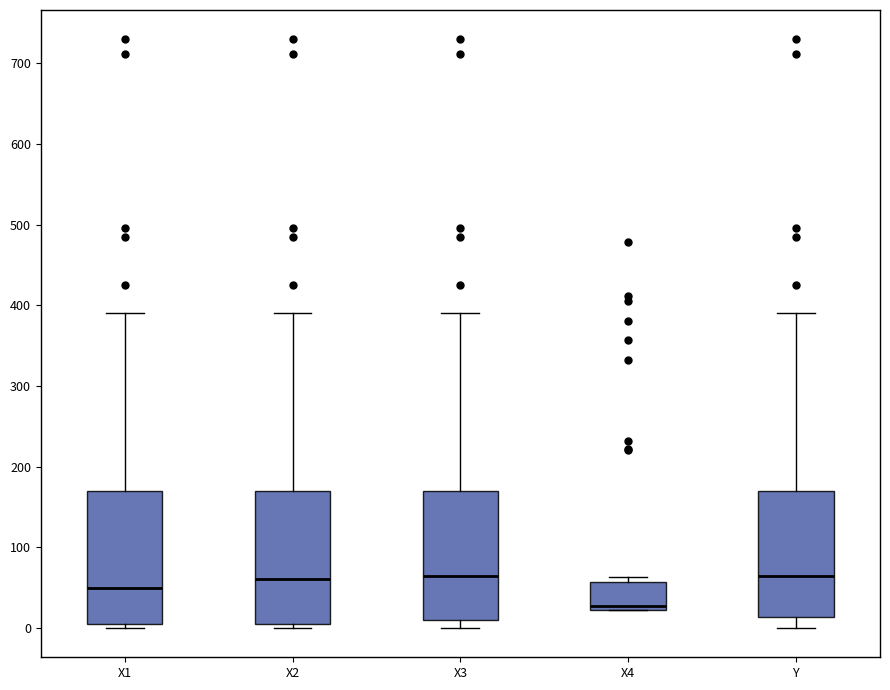

Reading left to right, transcribe this box plot: for each box, give where its median line is, the range the box spans, and where its two whiskers end, as read against the y-axis. The values are not printed on the chart, so give them approximately, as read against the axis.

X1: median 50, box 0 to 170, whiskers 0 (just below the box's lower edge) to 390
X2: median 60, box 0 to 170, whiskers 0 (just below the box's lower edge) to 390
X3: median 60, box 10 to 170, whiskers 0 to 390
X4: median 30, box 20 to 60, whiskers 20 to 60 (just above the box's upper edge)
Y: median 60, box 10 to 170, whiskers 0 to 390